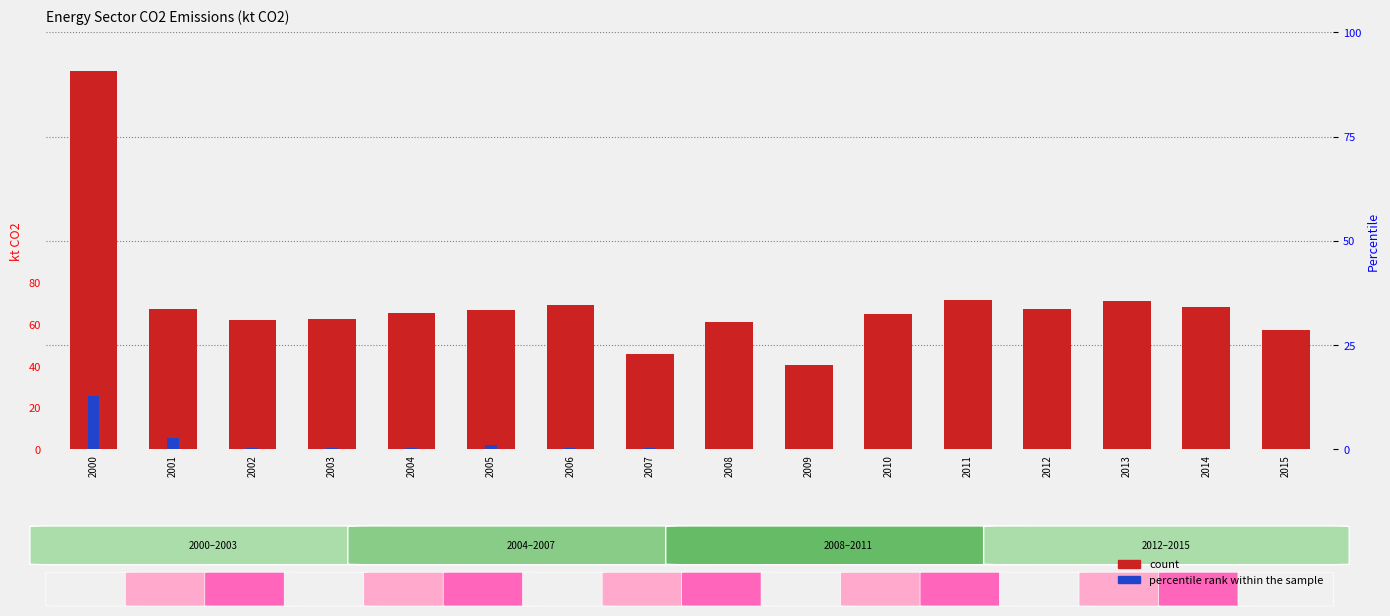

Which series changed the most between 2000 and 2011?

count